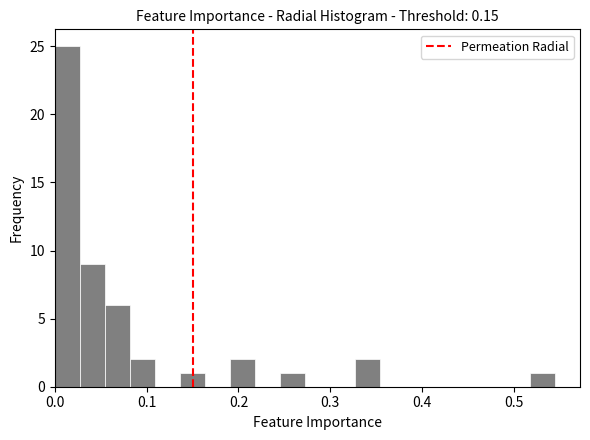

Read against the x-axis, roughly where is the centre of the tallest bar?

0.01